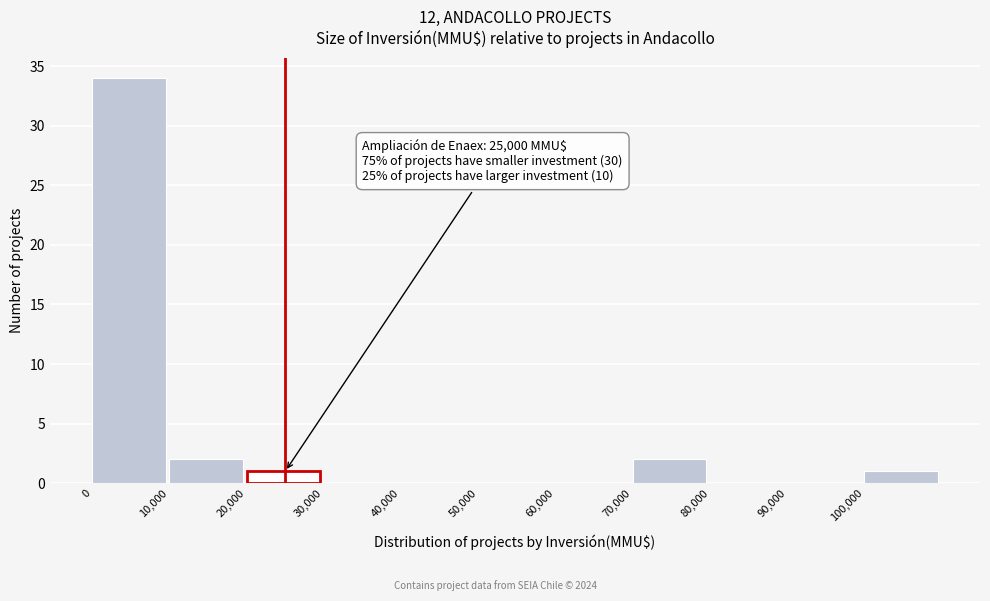

Over which range of the x-axis is the bar tallest?

0 to 10000